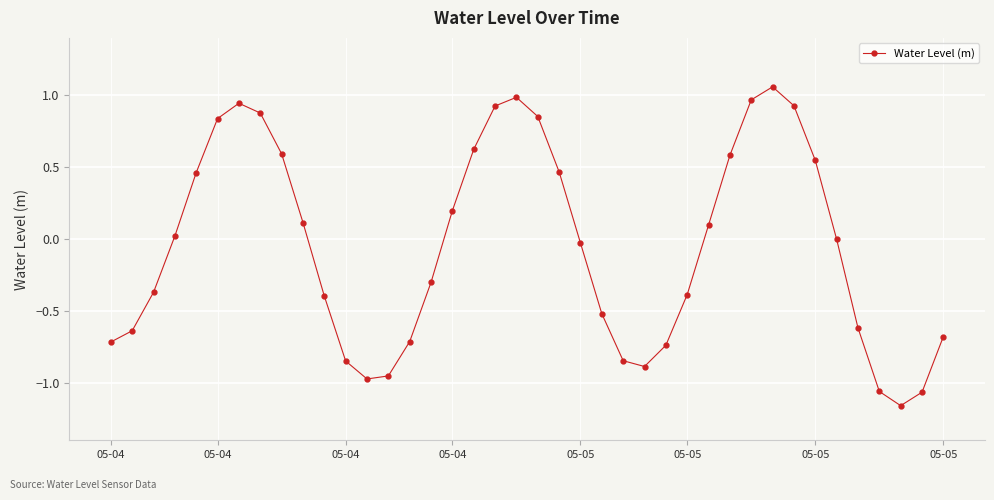

True or false: there are more than 0 points higher than both neighbors.

True